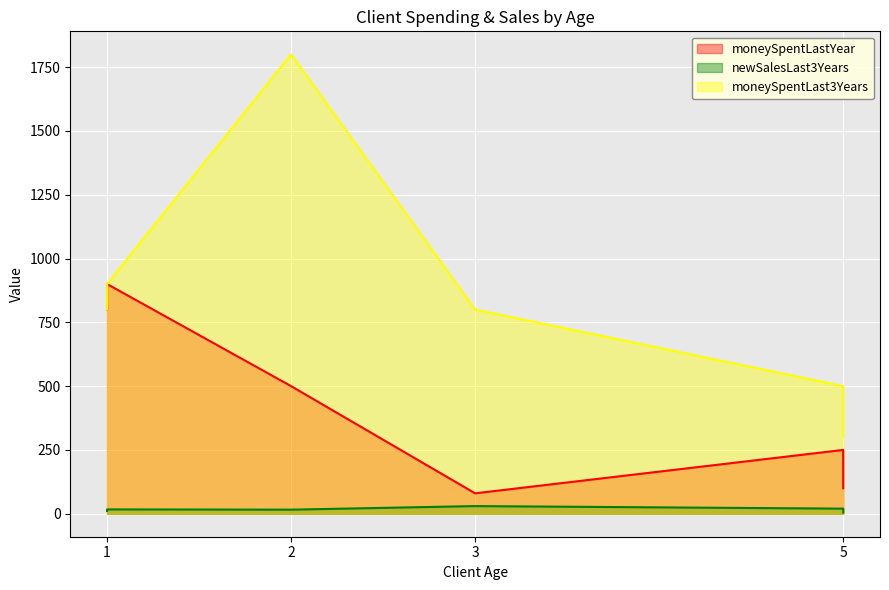

How many lines are shown in the chart?

3